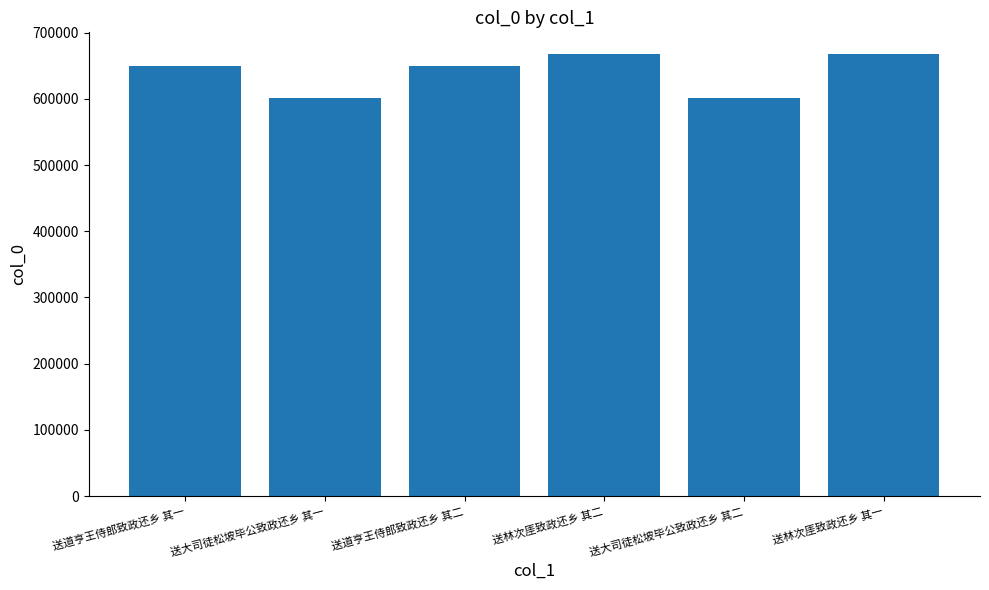

What is the average value?

638900